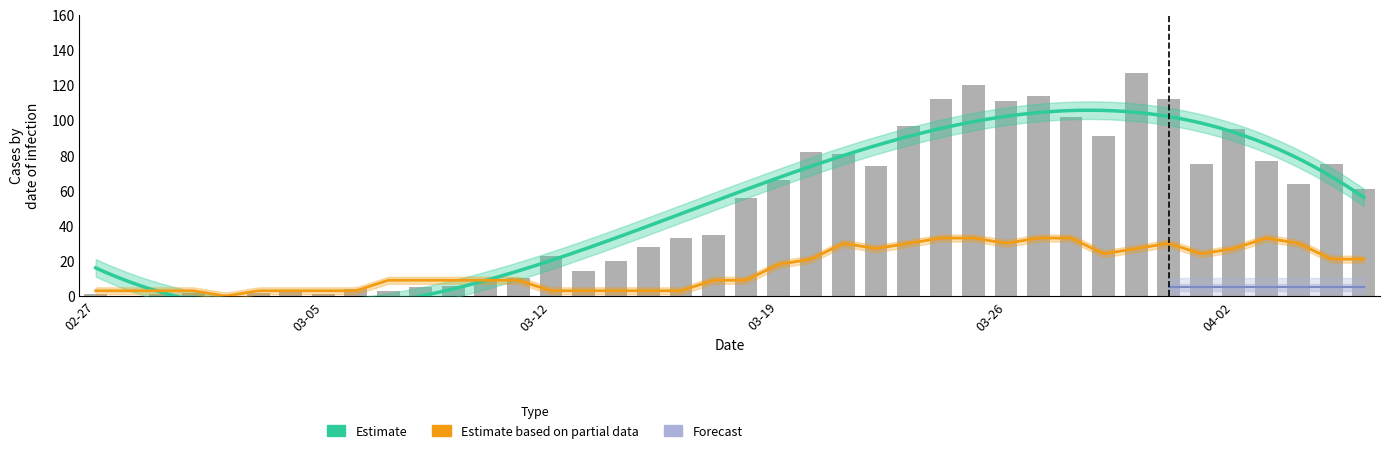

How many values are above zero?

38